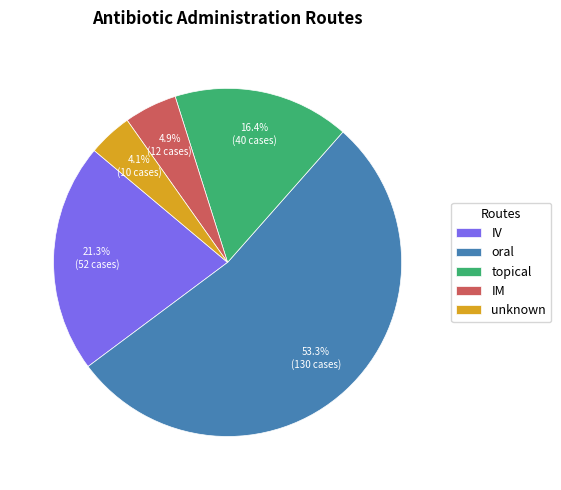

Which has a higher value, IM or oral?

oral